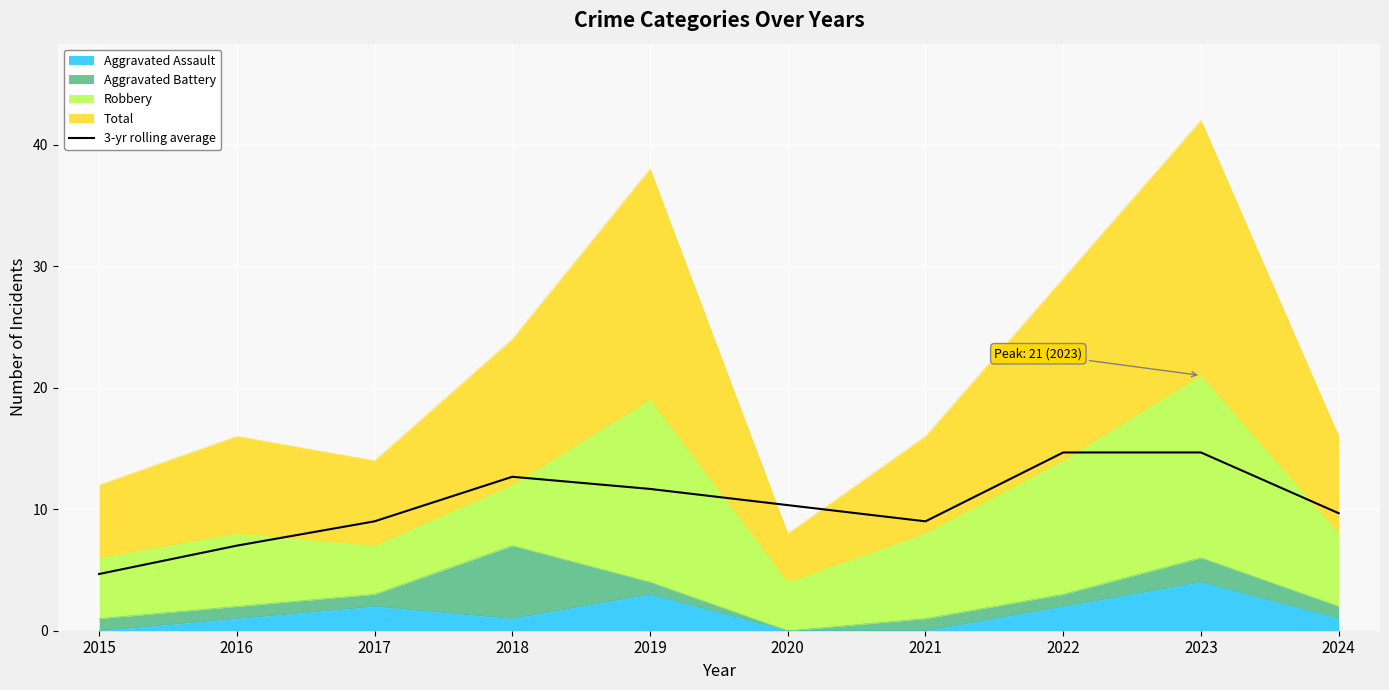

Where is the first local minimum?

2021